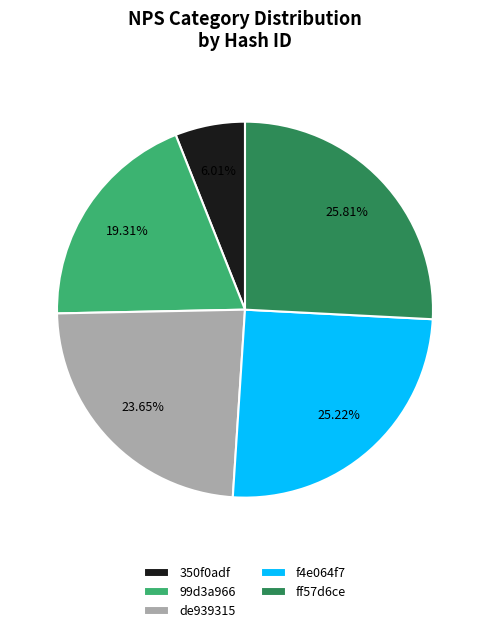

Does f4e064f7 represent more than half of the total?

No